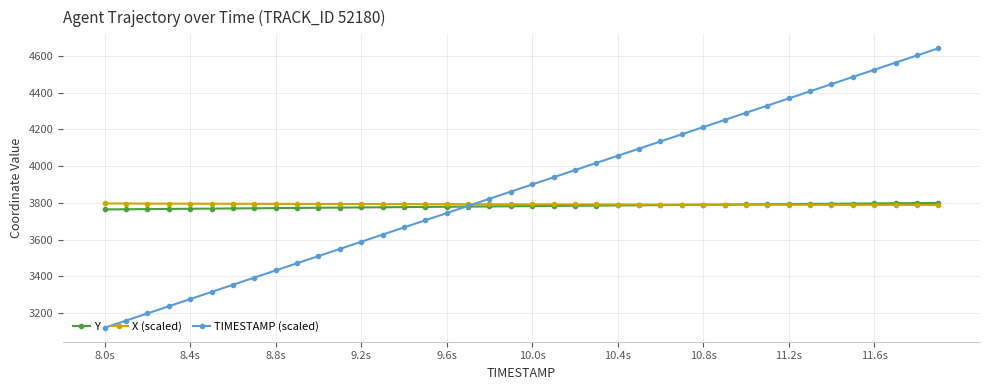

Which series has the largest range (max minus min)?

TIMESTAMP (scaled)